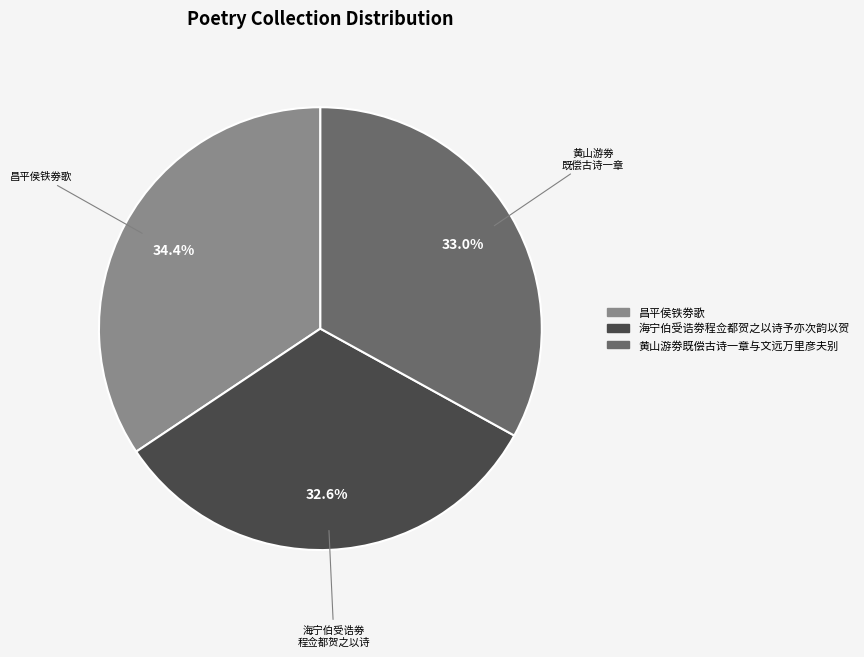

Which slice is the largest?

昌平侯铁劵歌